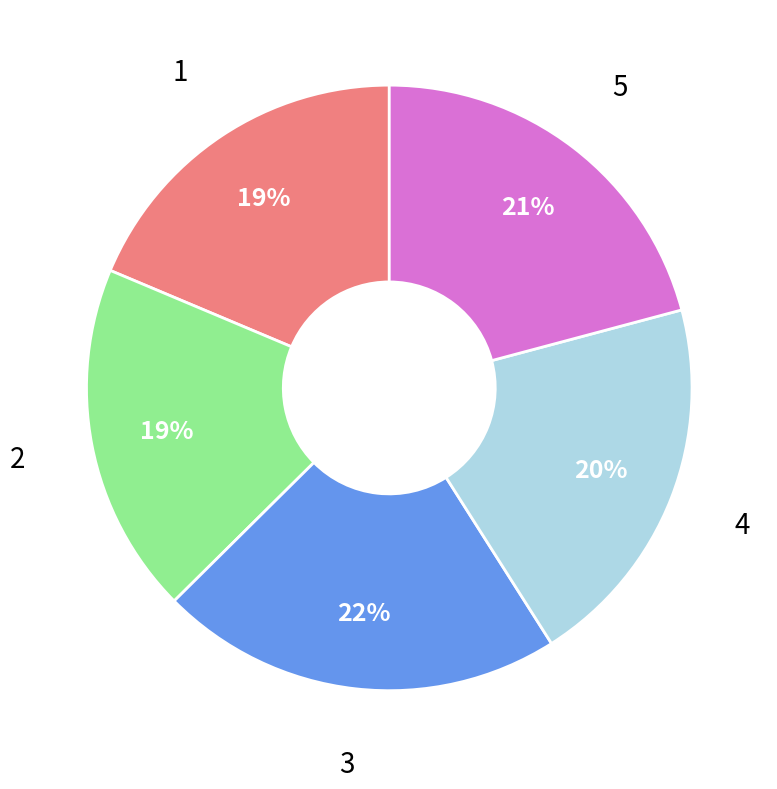

Is there any slice that represents more than half of the pie?

No